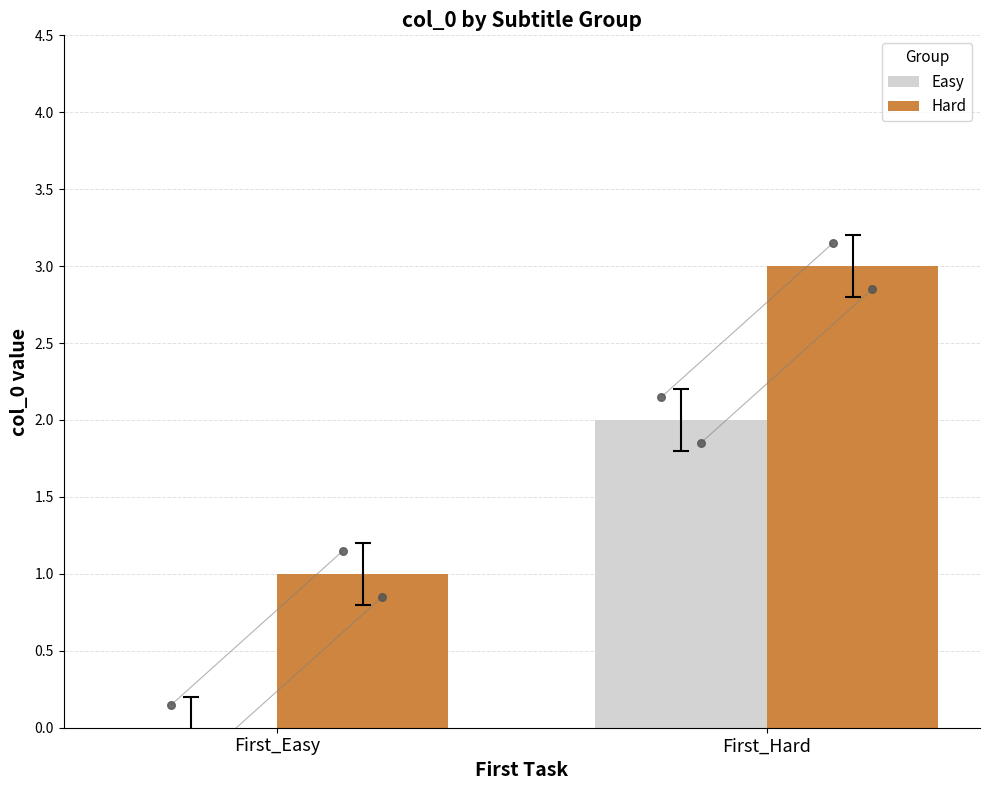

At how many categories does at least one series exceed 0?

2